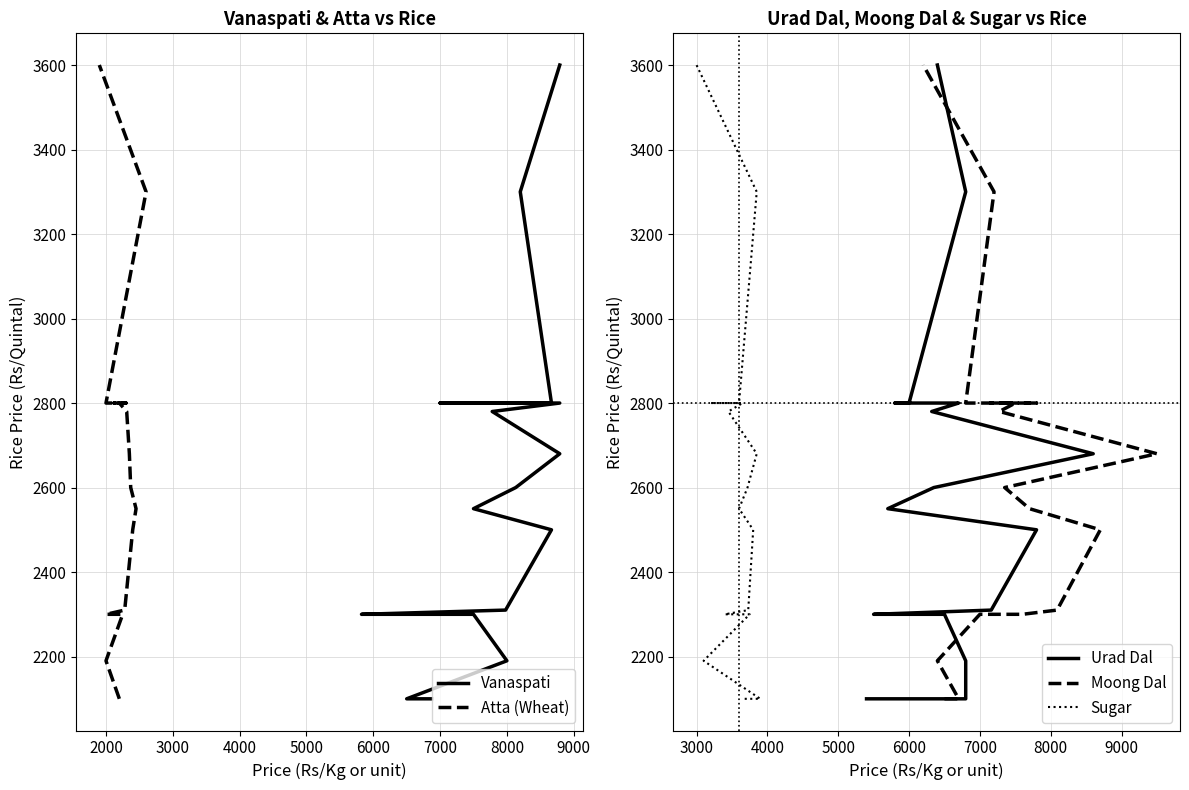

Read the Atta (Wheat) value at 4000, to the nearest 50.

2300